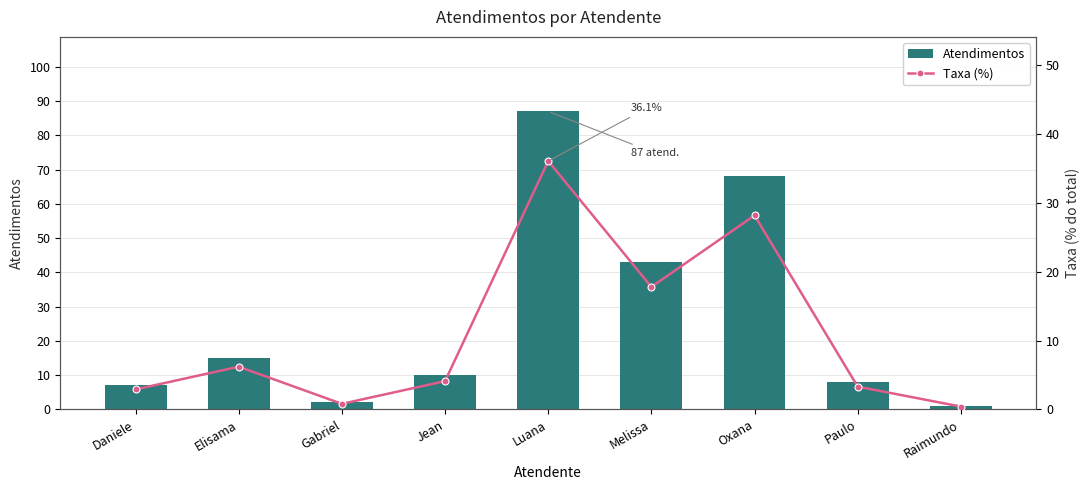

Does the chart contain any negative values?

No